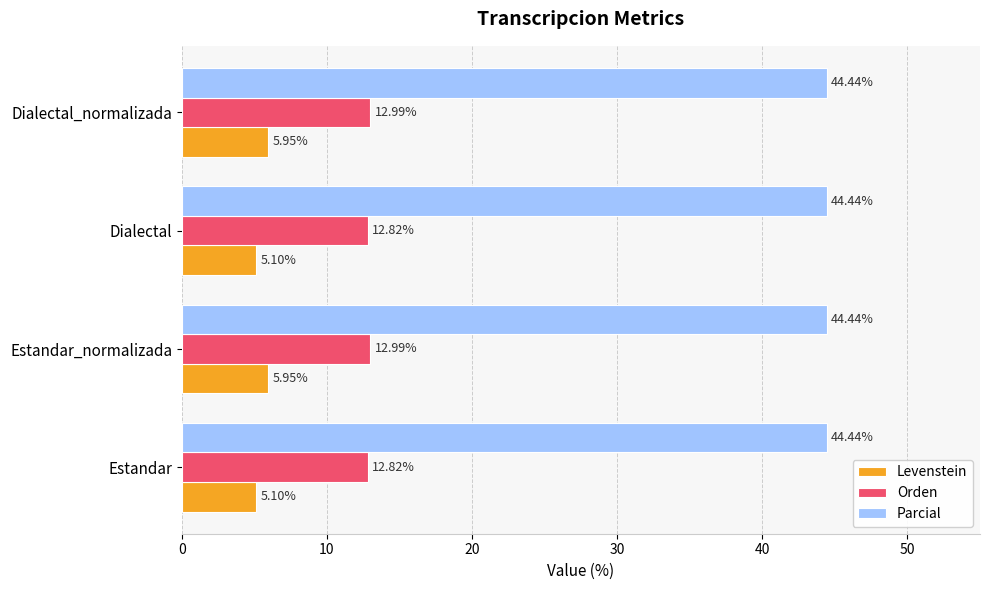

What is the average value of the Parcial series?

44.4